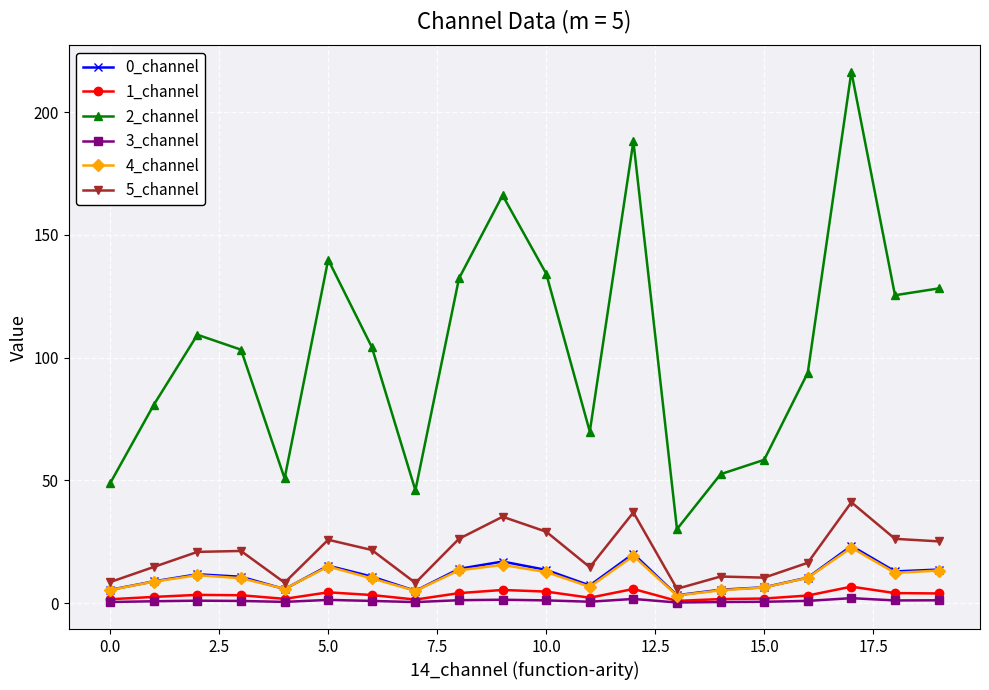

Which series has the largest total across all categories?

2_channel